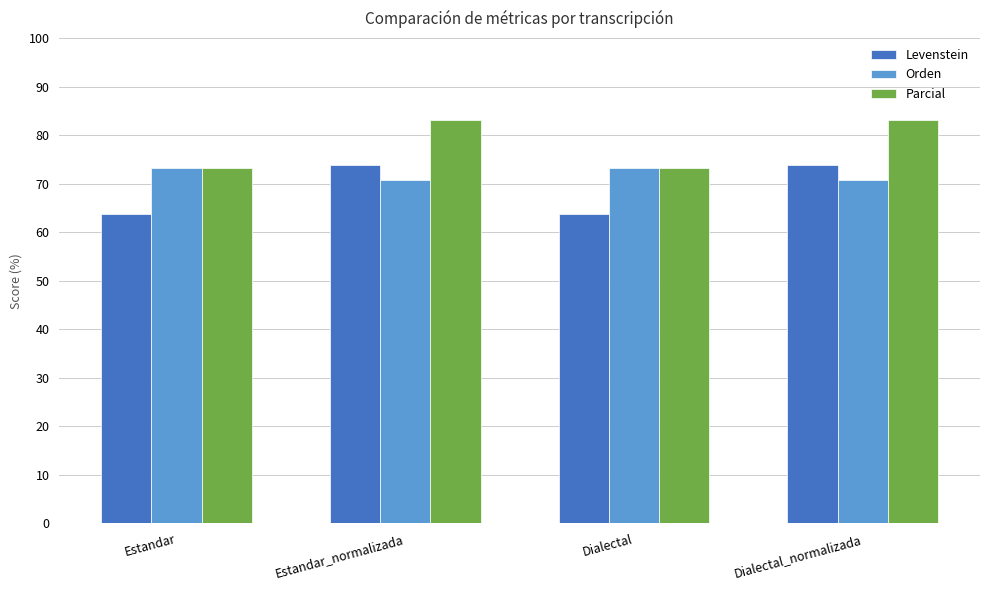

What is the spread (max minus min) of values at Dialectal?

9.5